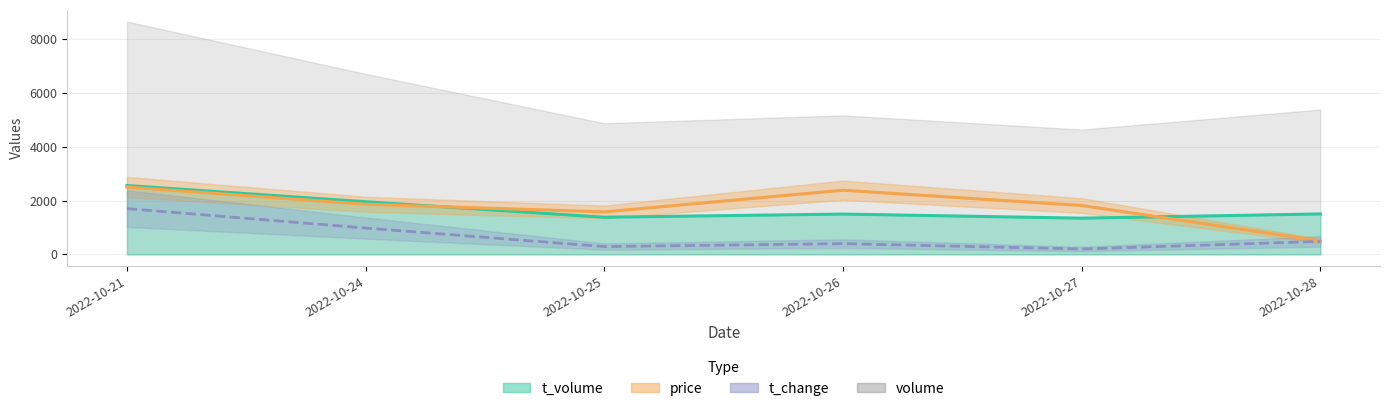

What is the spread (max minus min) of values at 2022-10-28?

1019.9